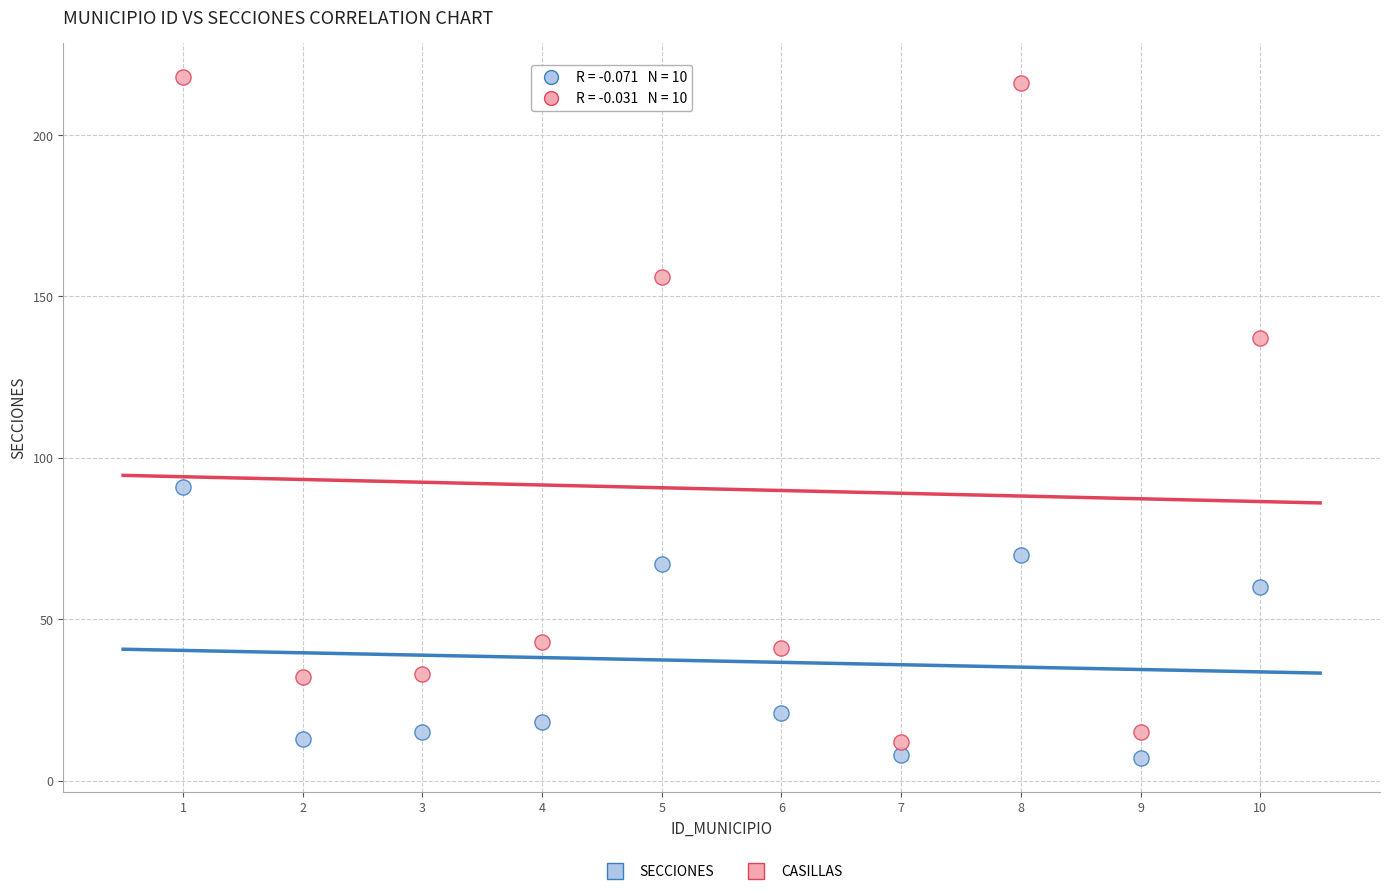

Which series contains the highest Y value?

CASILLAS